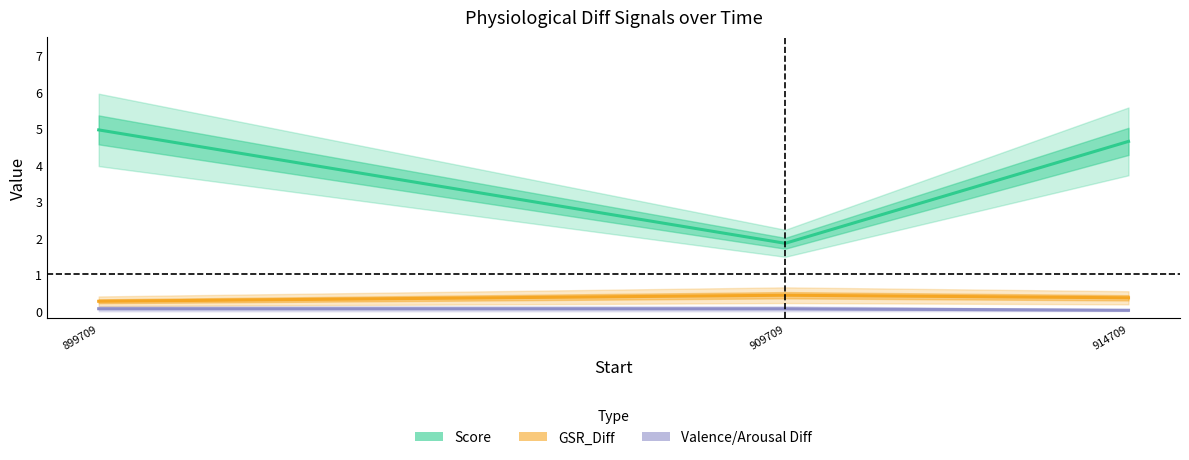

At 914709, list the series in order from smallest to largest.

Valence/Arousal Diff, GSR_Diff, Score